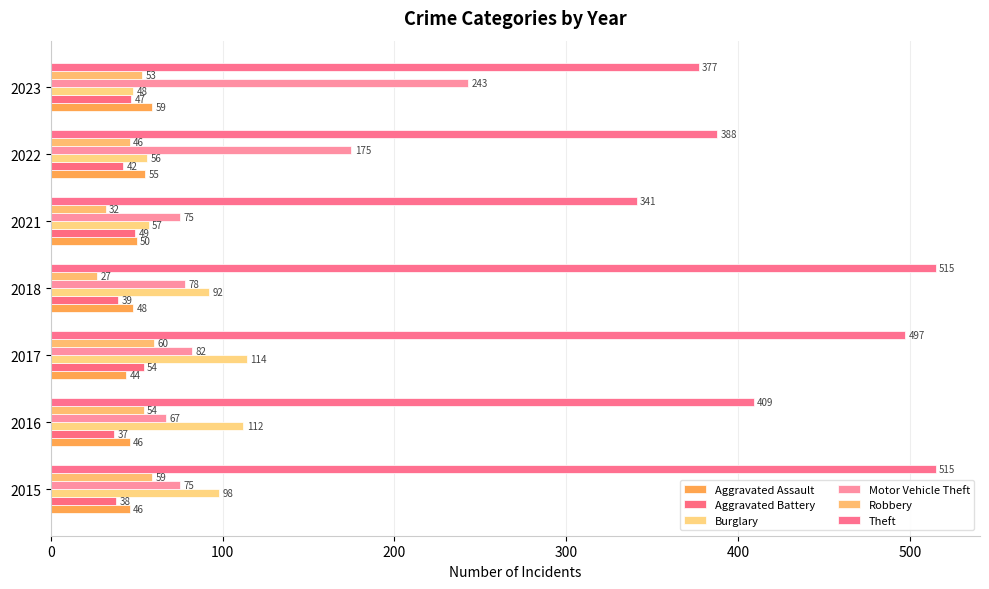

Reading left to right, list all the values displayed in this chart.

Aggravated Assault: 46	46	44	48	50	55	59
Aggravated Battery: 38	37	54	39	49	42	47
Burglary: 98	112	114	92	57	56	48
Motor Vehicle Theft: 75	67	82	78	75	175	243
Robbery: 59	54	60	27	32	46	53
Theft: 515	409	497	515	341	388	377